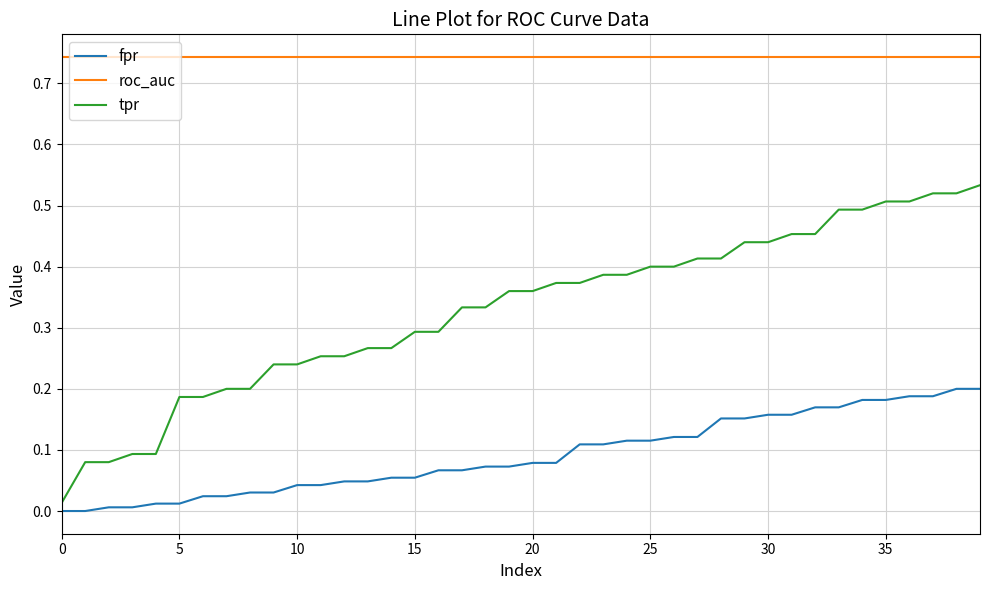

List the series in order of their peak value, highest first.

roc_auc, tpr, fpr